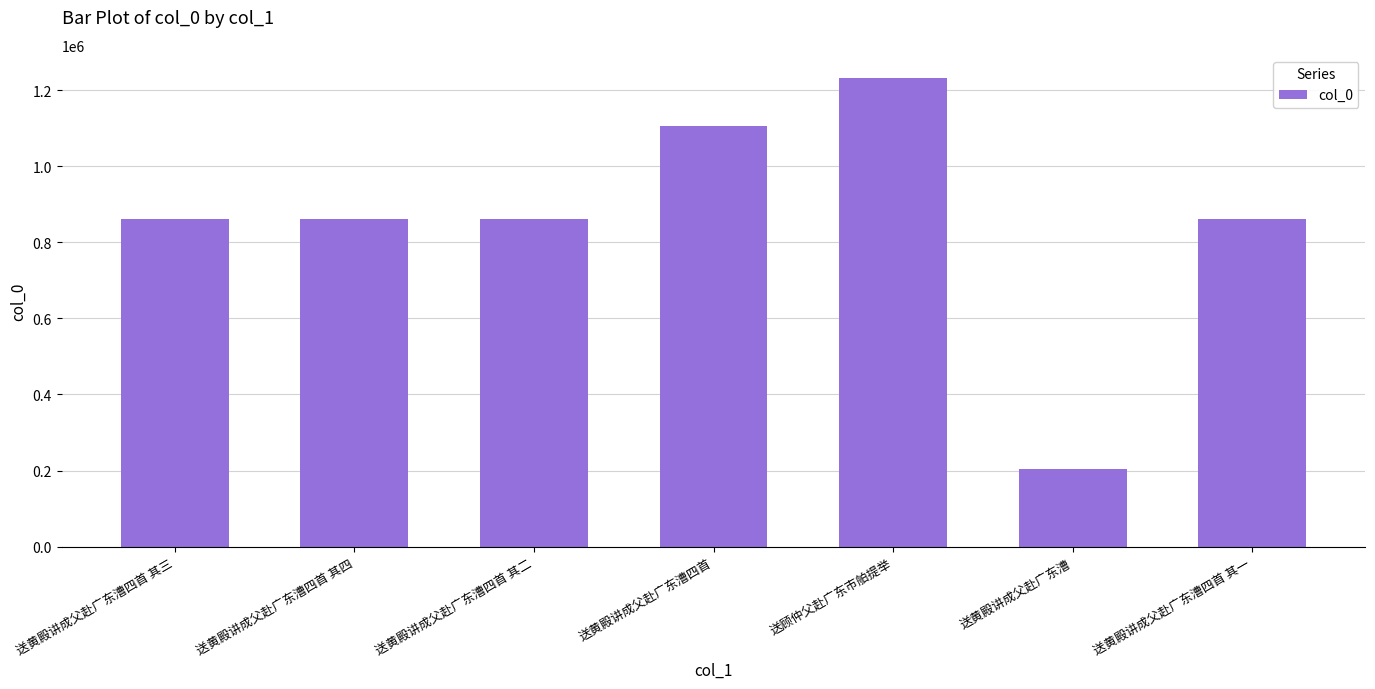

What is the smallest value displayed?

204054